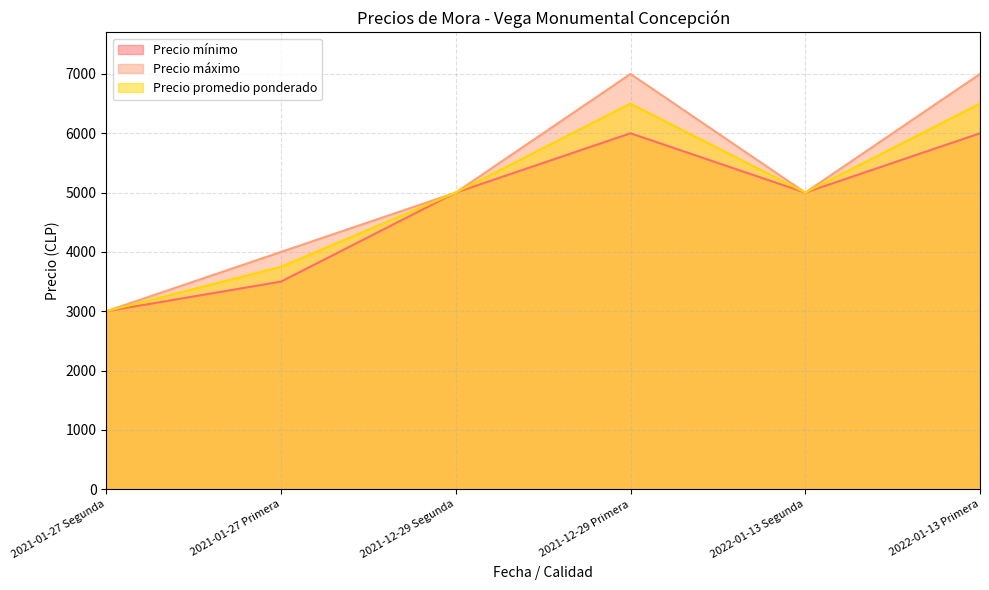

Which category has the highest value in the Precio máximo series?

2021-12-29 Primera